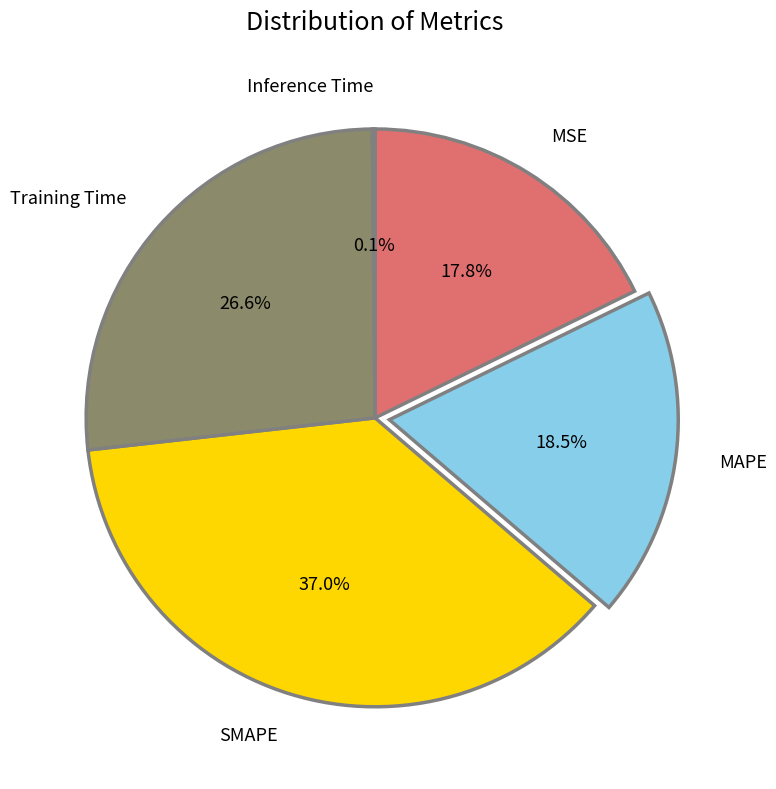

Is there any slice that represents more than half of the pie?

No